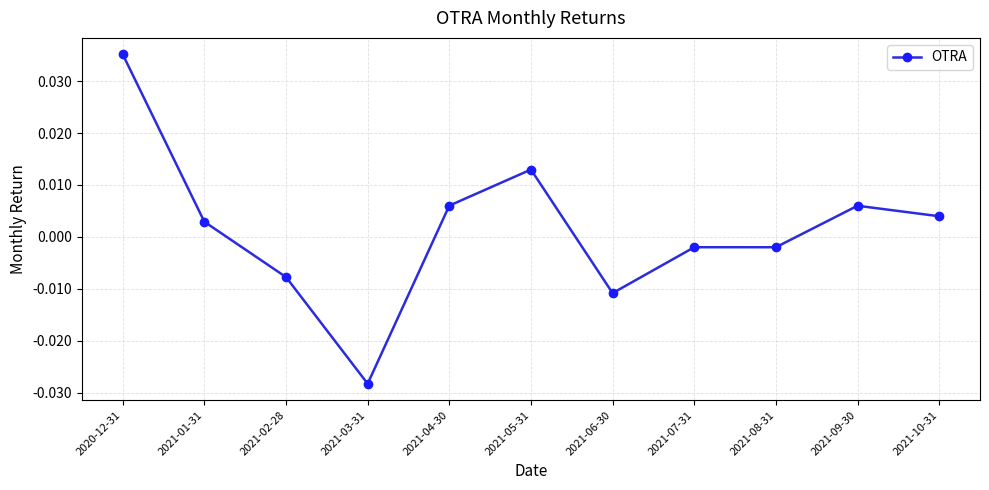

At which category does the chart reach its peak across all series?

2020-12-31